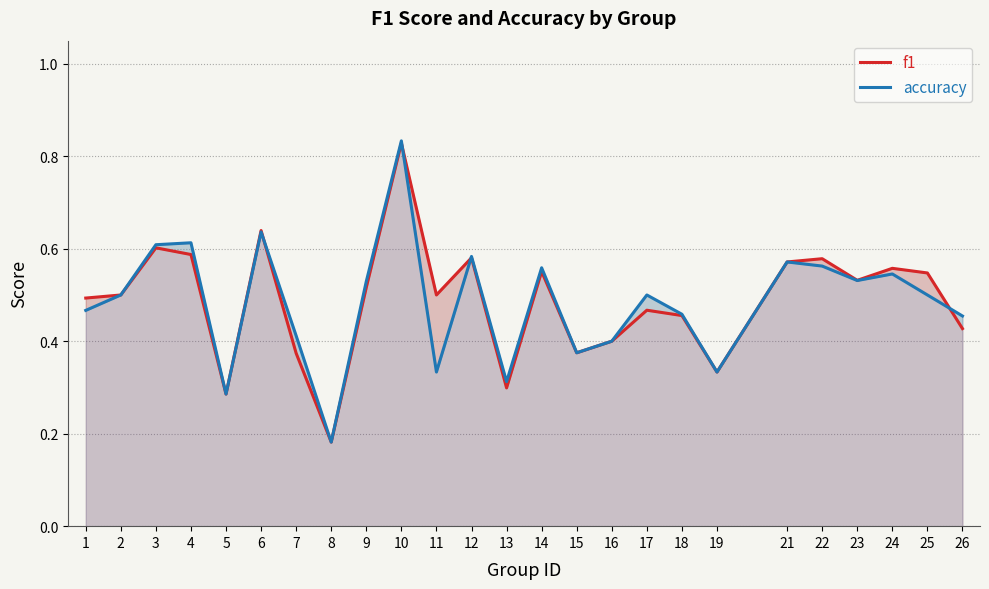

Reading left to right, transcribe all the data shown in this chart.

f1: 1=0.5	2=0.5	3=0.6	4=0.6	5=0.3	6=0.6	7=0.4	8=0.2	9=0.5	10=0.8	11=0.5	12=0.6	13=0.3	14=0.6	15=0.4	16=0.4	17=0.5	18=0.5	19=0.3	21=0.6	22=0.6	23=0.5	24=0.6	25=0.5	26=0.4
accuracy: 1=0.5	2=0.5	3=0.6	4=0.6	5=0.3	6=0.6	7=0.4	8=0.2	9=0.5	10=0.8	11=0.3	12=0.6	13=0.3	14=0.6	15=0.4	16=0.4	17=0.5	18=0.5	19=0.3	21=0.6	22=0.6	23=0.5	24=0.5	25=0.5	26=0.5